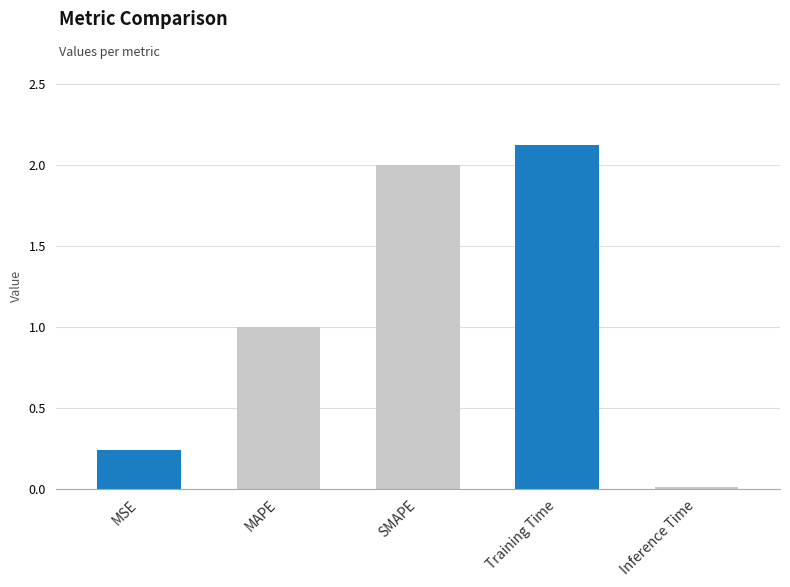

Where is the data nearest to the value 1?

MAPE